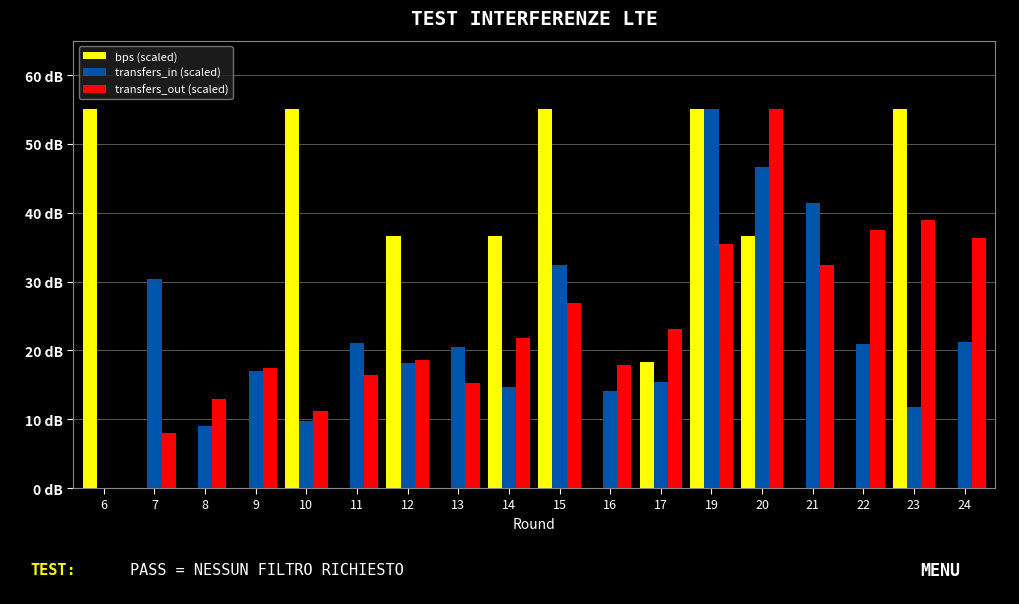

The transfers_in (scaled) series shows 21.1 at 7. True or false?

False